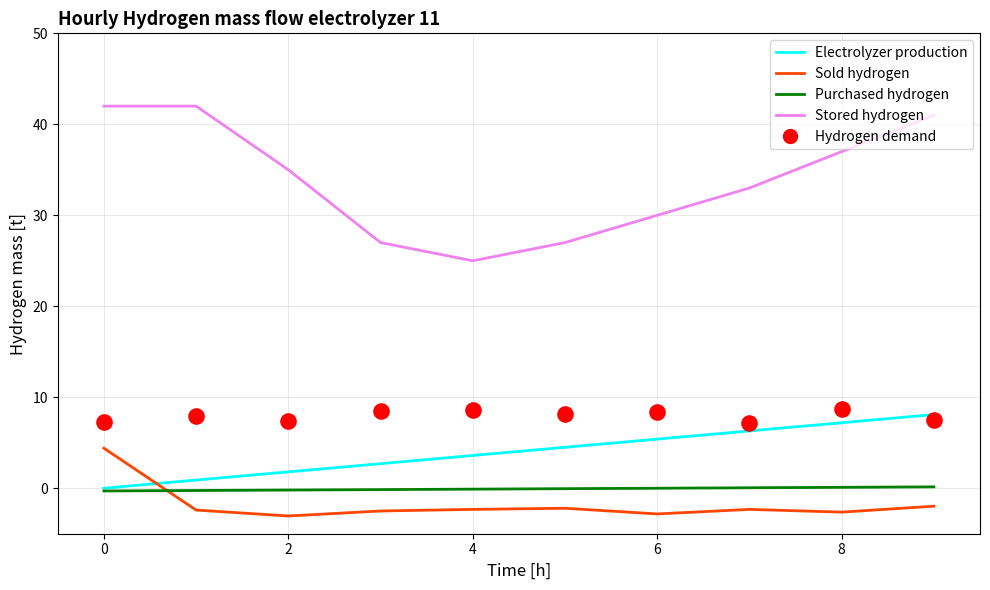

Which series reaches the maximum Y coordinate?

Stored hydrogen